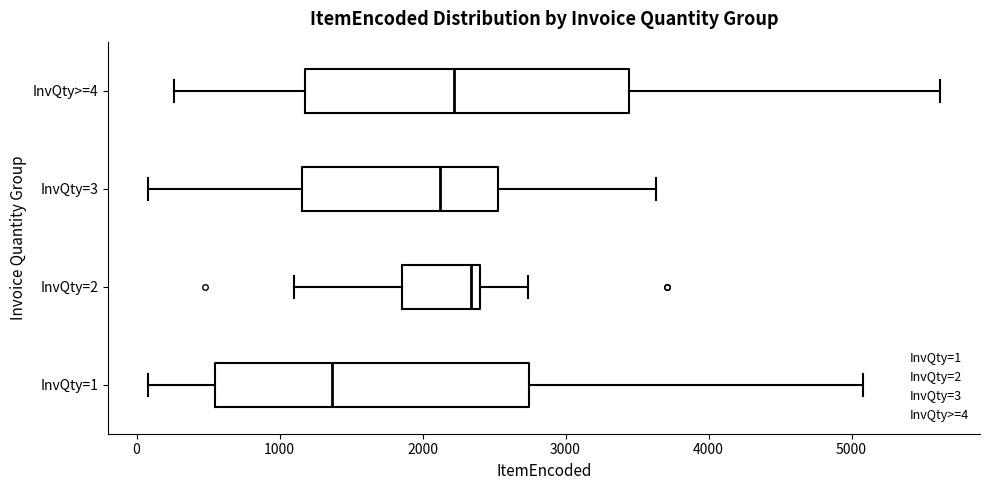

Reading bottom to top, read every box against the x-axis: the position of its median line, the range the box covers, and the ends of its whiskers. The values are not printed on the chart, so give them approximately, as read against the axis.

InvQty=1: median 1400, box 500 to 2700, whiskers 100 to 5100
InvQty=2: median 2300, box 1900 to 2400, whiskers 1100 to 2700
InvQty=3: median 2100, box 1200 to 2500, whiskers 100 to 3600
InvQty>=4: median 2200, box 1200 to 3400, whiskers 300 to 5600